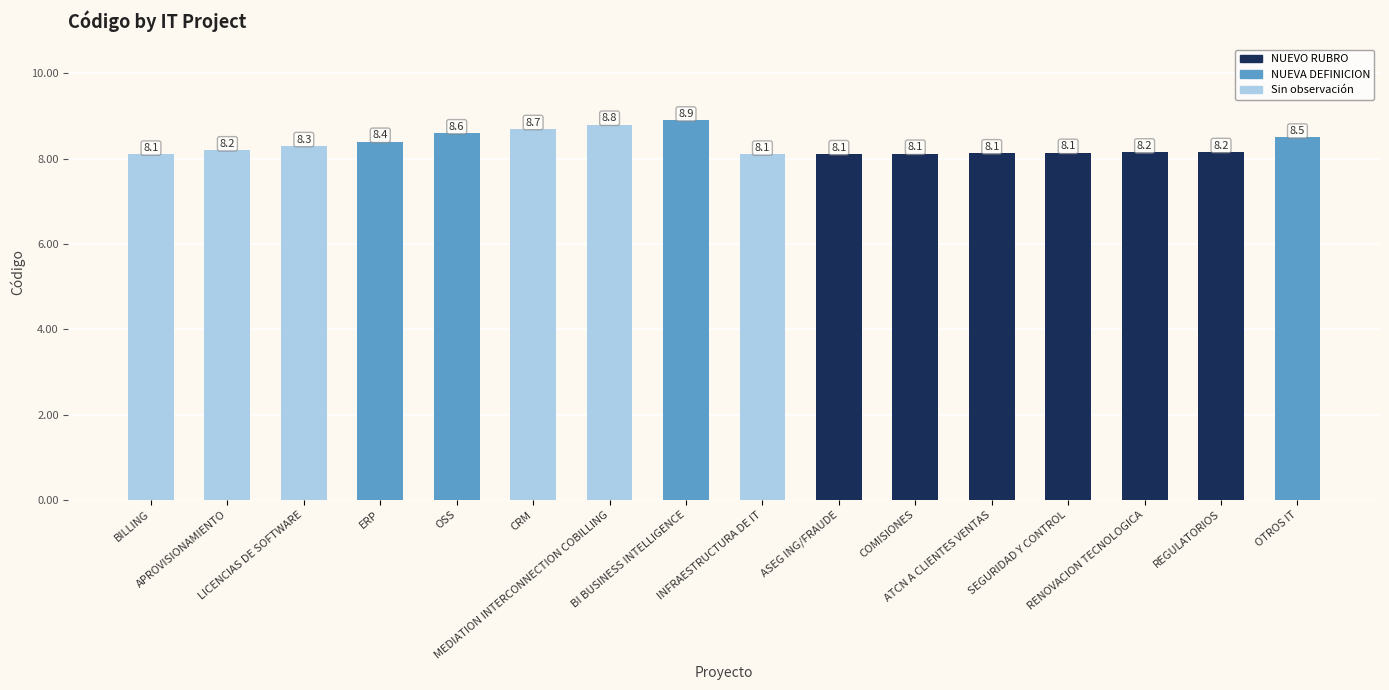

Are the bars grouped side by side (vs. stacked)?

No